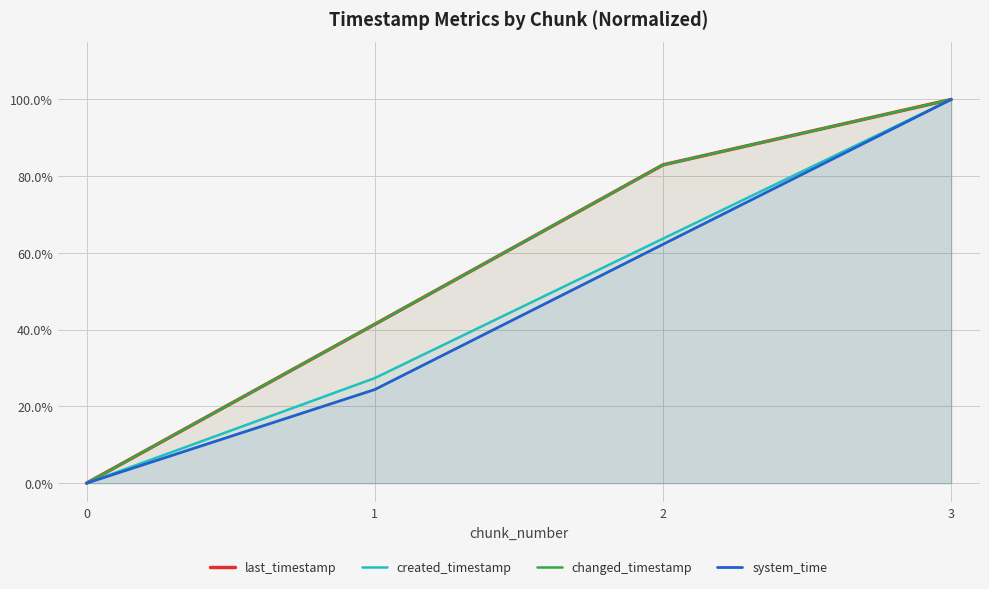

True or false: changed_timestamp and last_timestamp intersect in this chart.

False